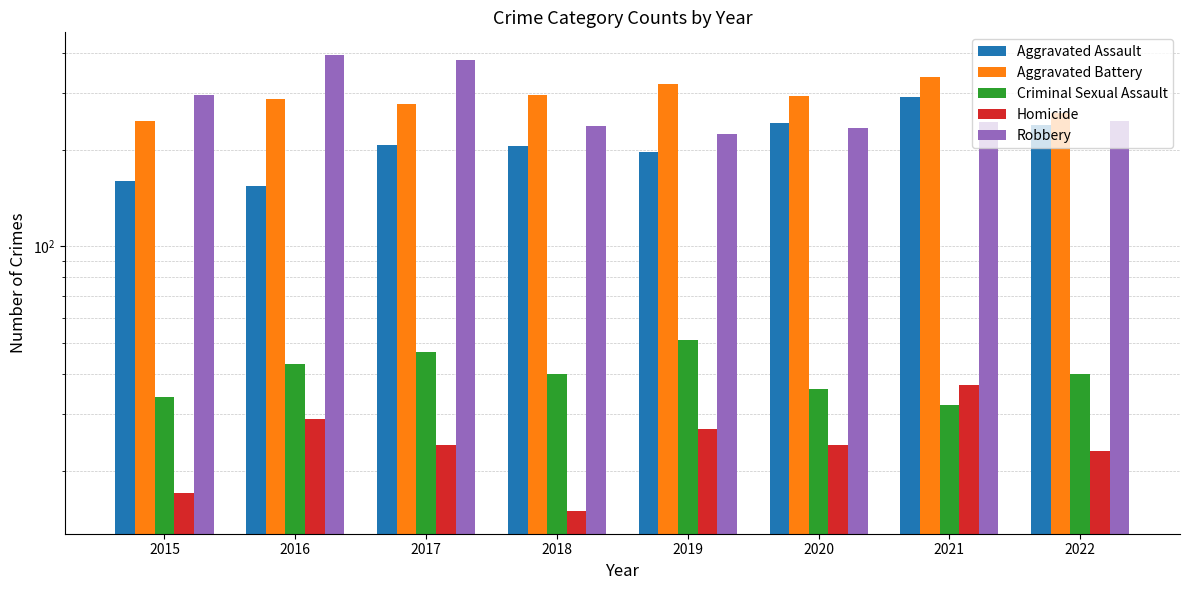

Rank the series at 2021 from highest to lowest value.

Aggravated Battery, Aggravated Assault, Robbery, Homicide, Criminal Sexual Assault